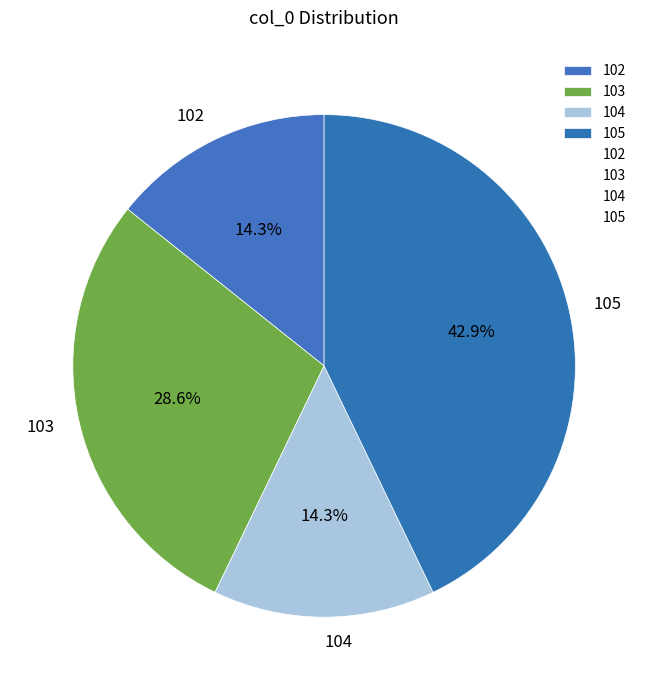

To the nearest percent, what percentage of the pie is 104?

14%